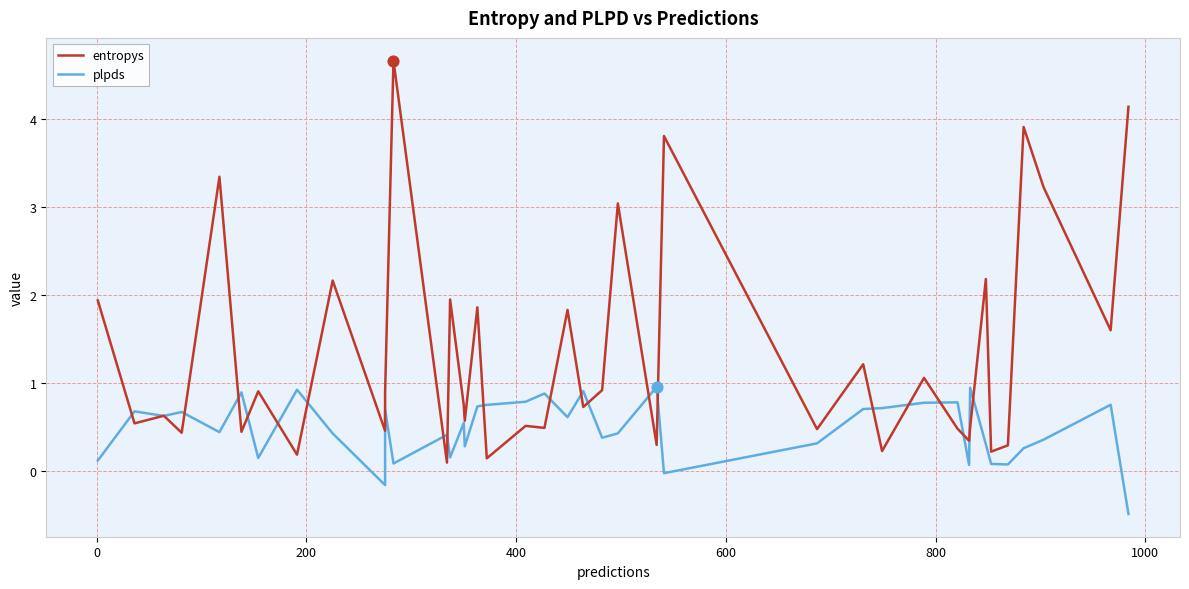

Which series contains the lowest Y value?

plpds